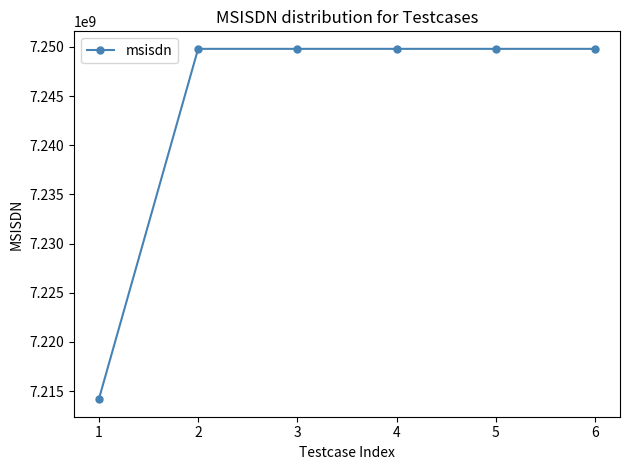

The value at 2 is 7249802627. True or false?

True